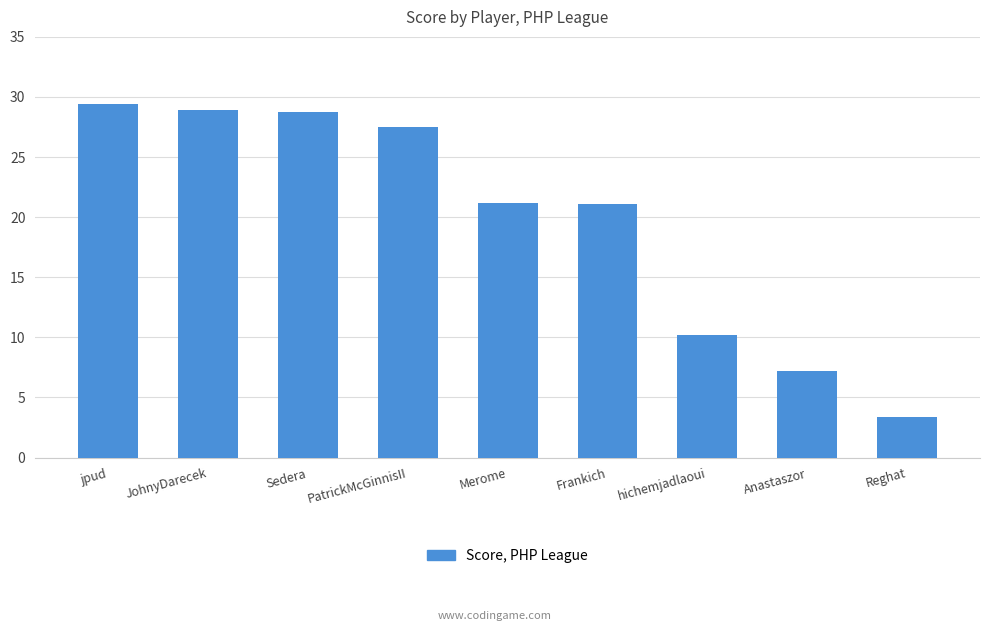

Approximately how many times larger is the value at hichemjadlaoui compared to PatrickMcGinnisII?

0.4